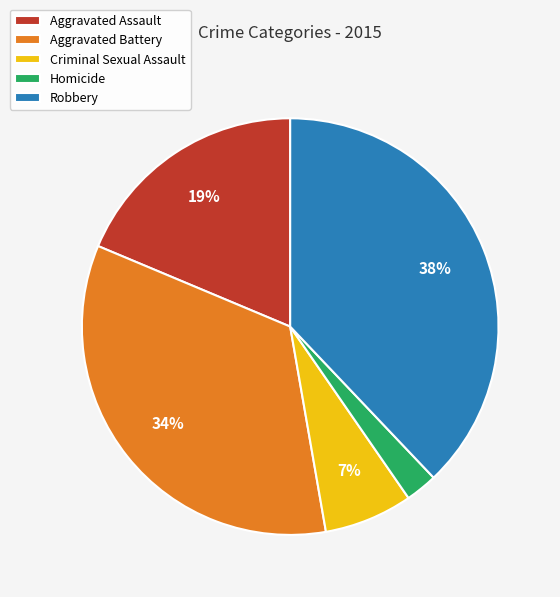

To the nearest percent, what is the combined percentage of Aggravated Battery and Aggravated Assault?

53%